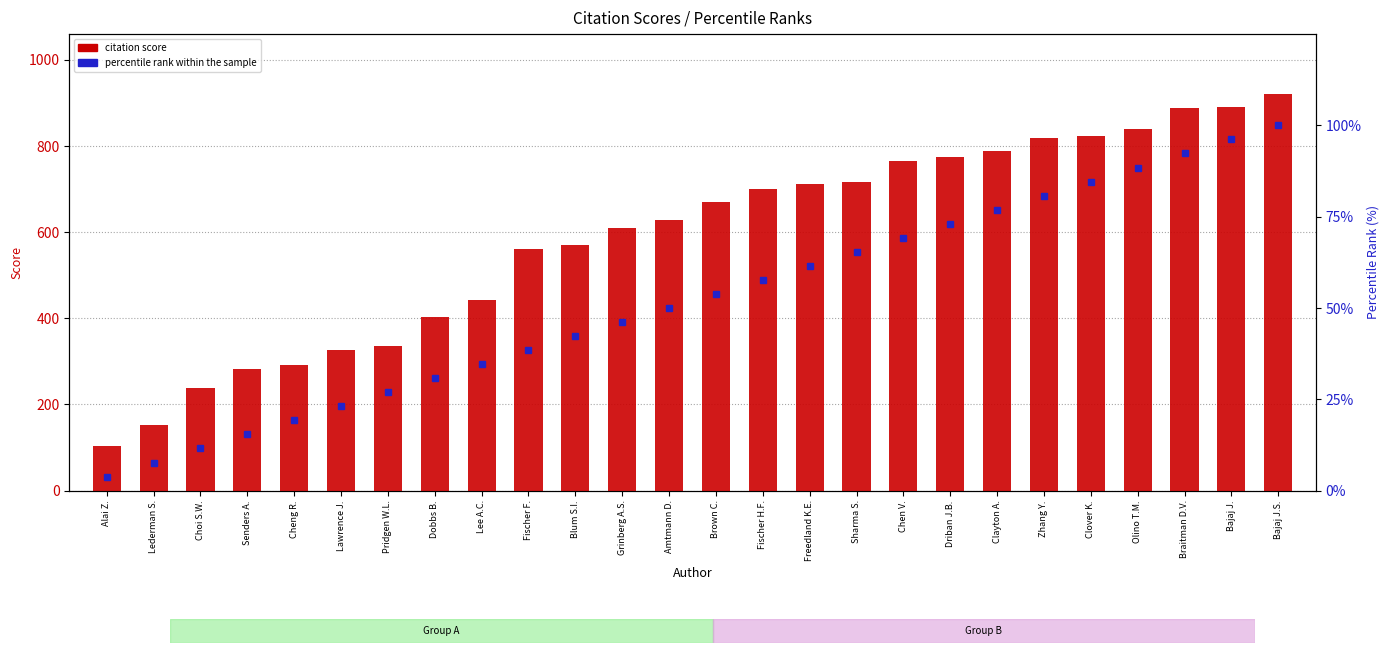

Where is percentile rank within the sample nearest to the value 51?

Amtmann D.